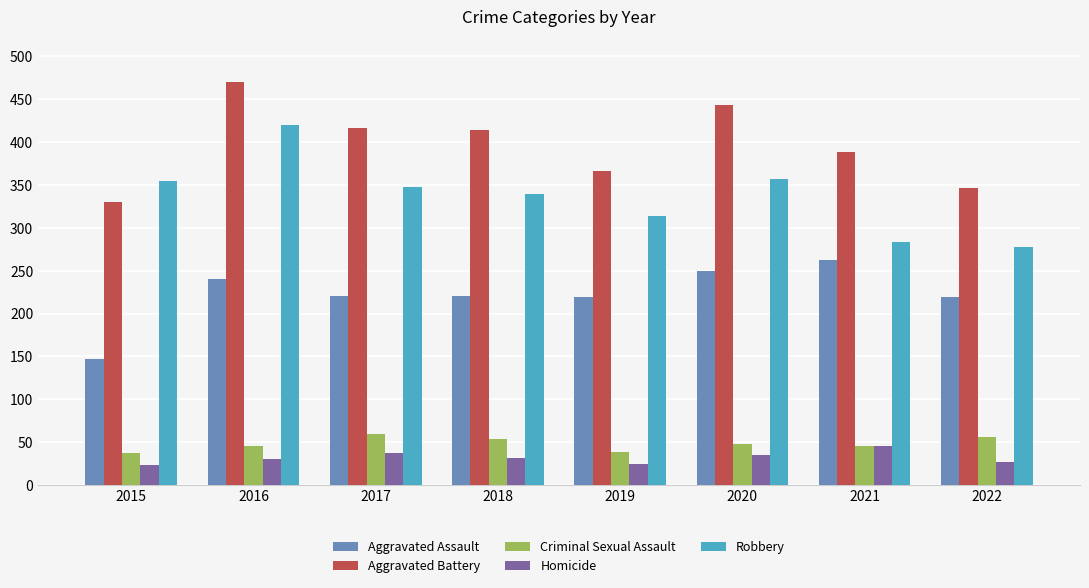

Which series changed the most between 2016 and 2020?

Robbery